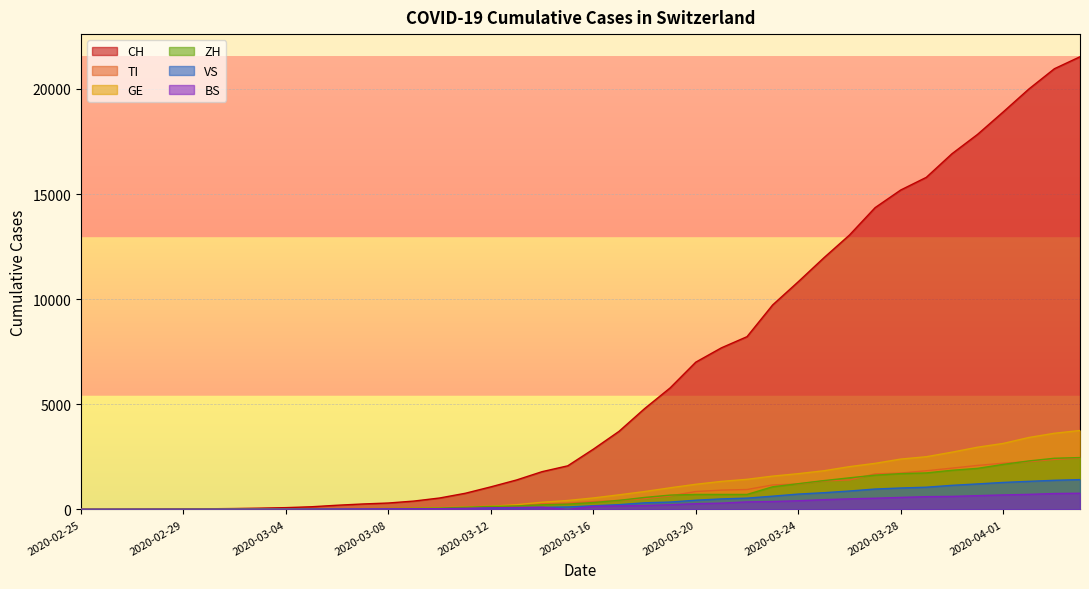

Which series changed the most between 2020-02-29 and 2020-03-17?

CH